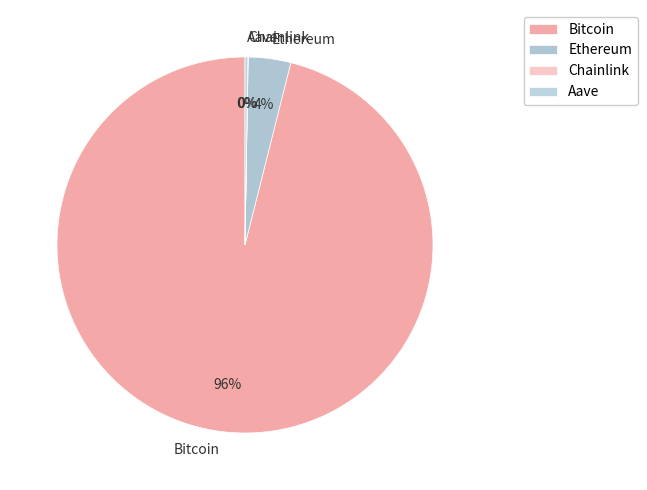

Which slice is the largest?

Bitcoin